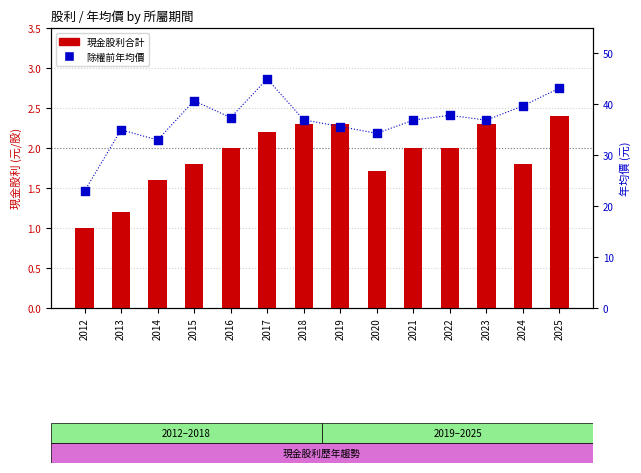

At which category is the sum across all series the highest?

2017